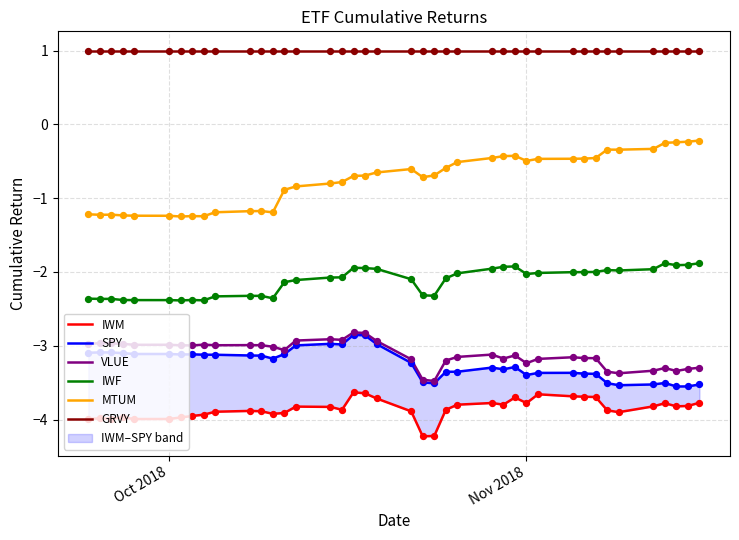

Which series has the largest total across all categories?

GRVY